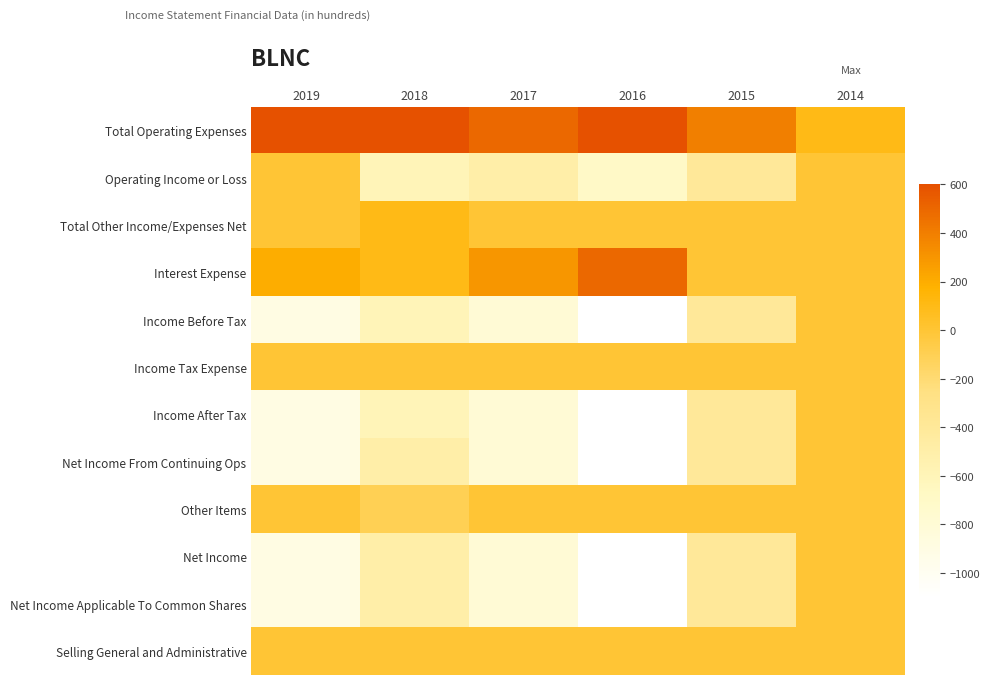

Reading left to right, list all the values displayed in this chart.

Total Operating Expenses: 2019=600	2018=600	2017=500	2016=700	2015=400	2014=100
Operating Income or Loss: 2019=0	2018=-600	2017=-500	2016=-700	2015=-400	2014=0
Total Other Income/Expenses Net: 2019=0	2018=100	2017=0	2016=0	2015=0	2014=0
Interest Expense: 2019=200	2018=100	2017=300	2016=500	2015=0	2014=0
Income Before Tax: 2019=-900	2018=-600	2017=-800	2016=-1100	2015=-400	2014=0
Income Tax Expense: 2019=0	2018=0	2017=0	2016=0	2015=0	2014=0
Income After Tax: 2019=-900	2018=-600	2017=-800	2016=-1100	2015=-400	2014=0
Net Income From Continuing Ops: 2019=-900	2018=-500	2017=-800	2016=-1100	2015=-400	2014=0
Other Items: 2019=0	2018=-100	2017=0	2016=0	2015=0	2014=0
Net Income: 2019=-900	2018=-500	2017=-800	2016=-1100	2015=-400	2014=0
Net Income Applicable To Common Shares: 2019=-900	2018=-500	2017=-800	2016=-1100	2015=-400	2014=0
Selling General and Administrative: 2019=0	2018=0	2017=0	2016=0	2015=0	2014=0